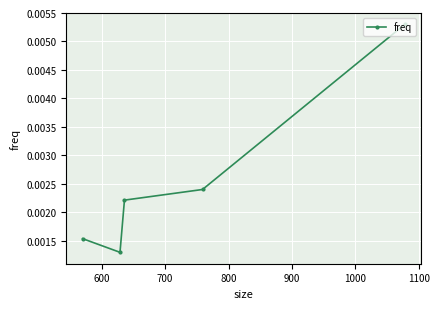

Count the values in the range 0 to 1.

5